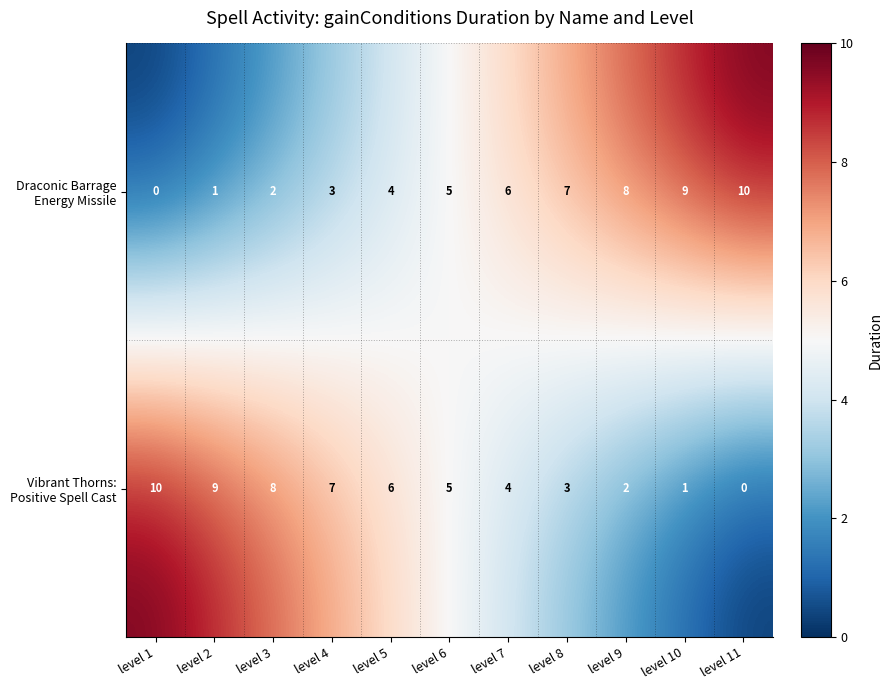

What is the spread (max minus min) of values at level 3?

6